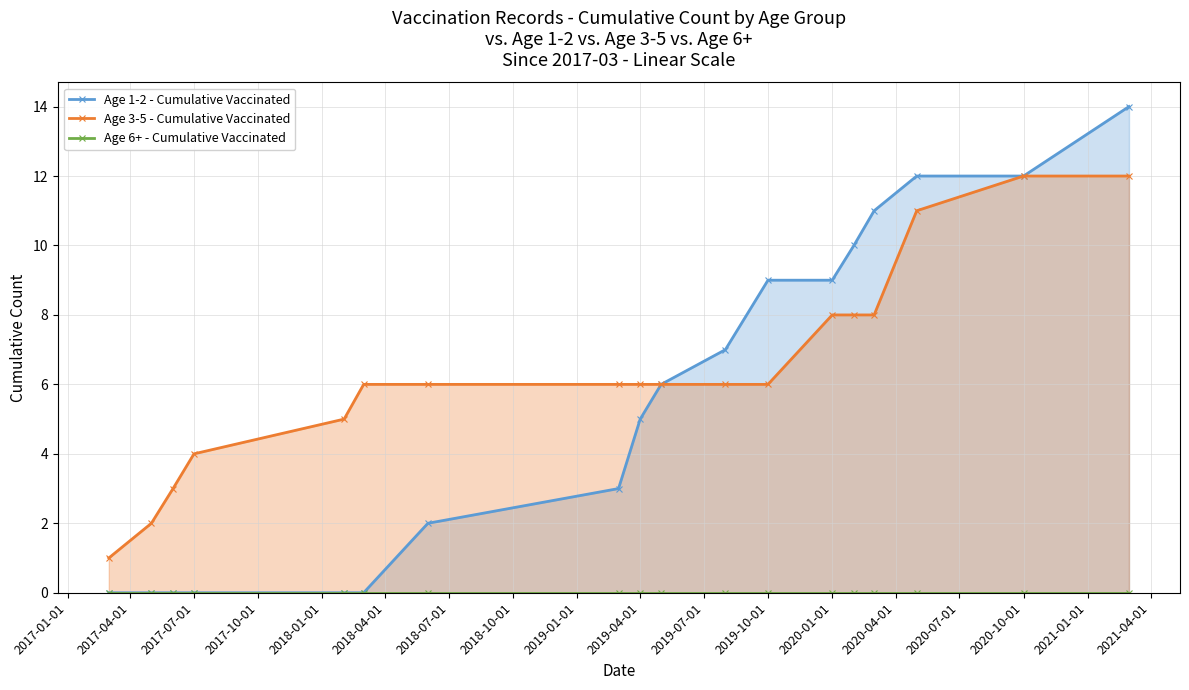

The value of Age 6+ - Cumulative Vaccinated at 2020-01-01 is 0. True or false?

True